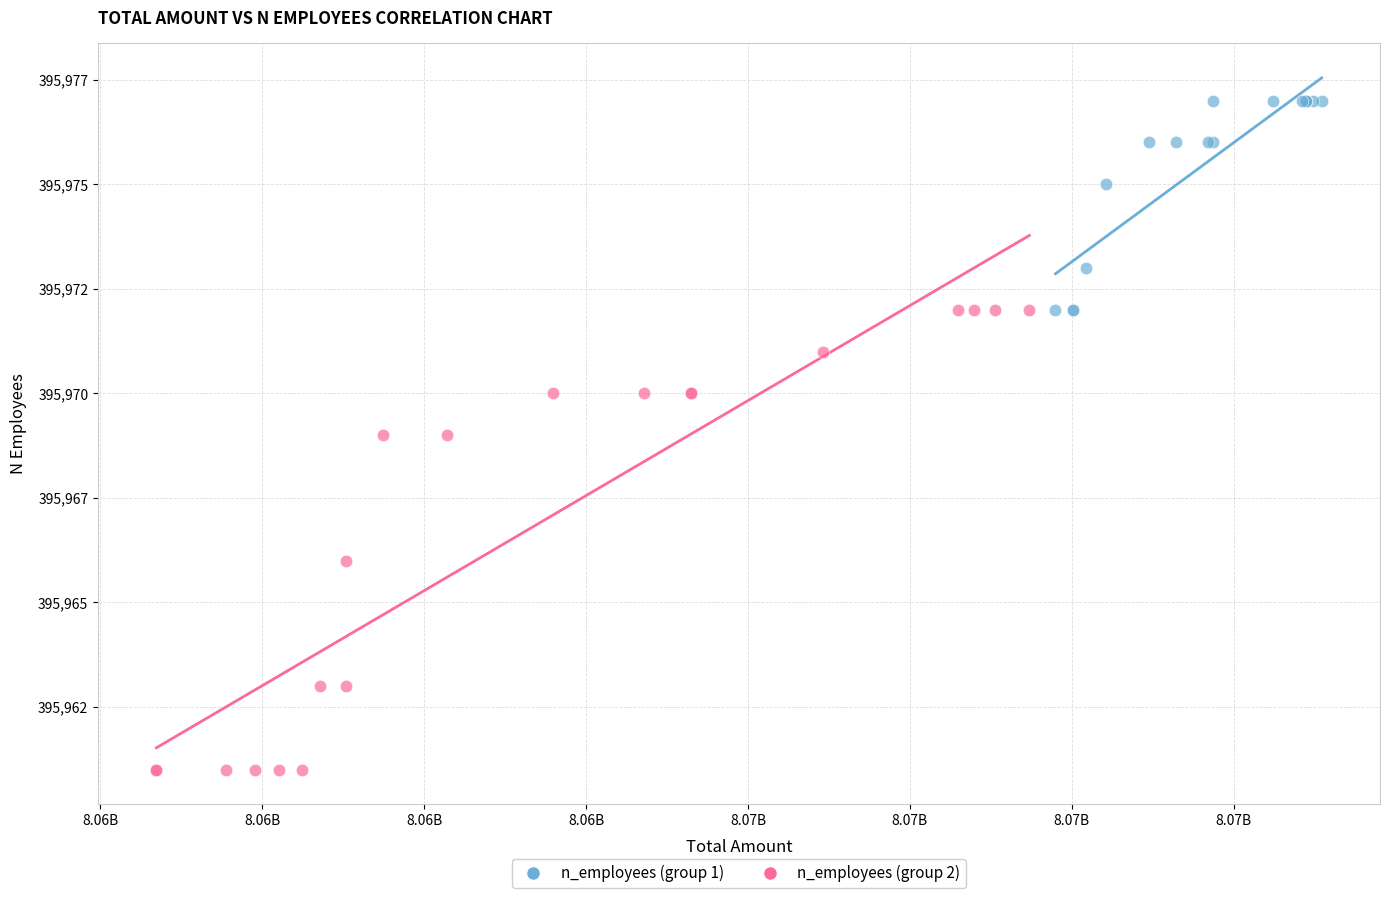

Which series reaches the maximum Y coordinate?

n_employees (group 1)